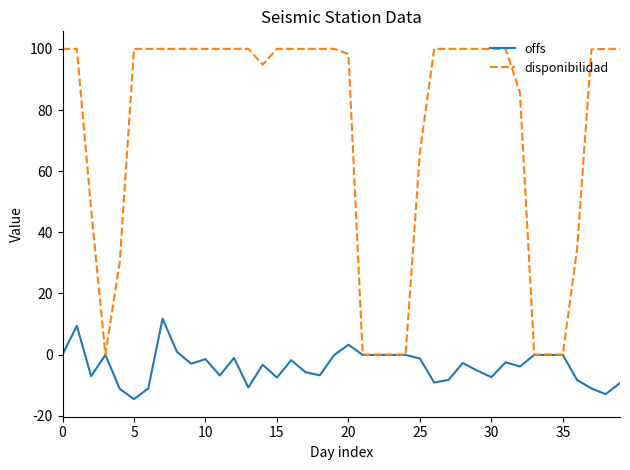

Which series has the widest spread of values?

disponibilidad